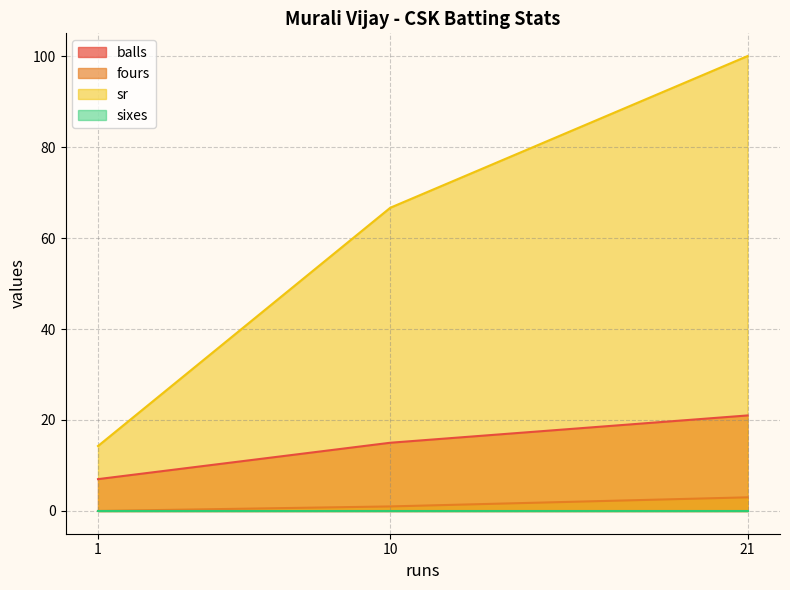

The value of balls at 1 is 9.4. True or false?

False